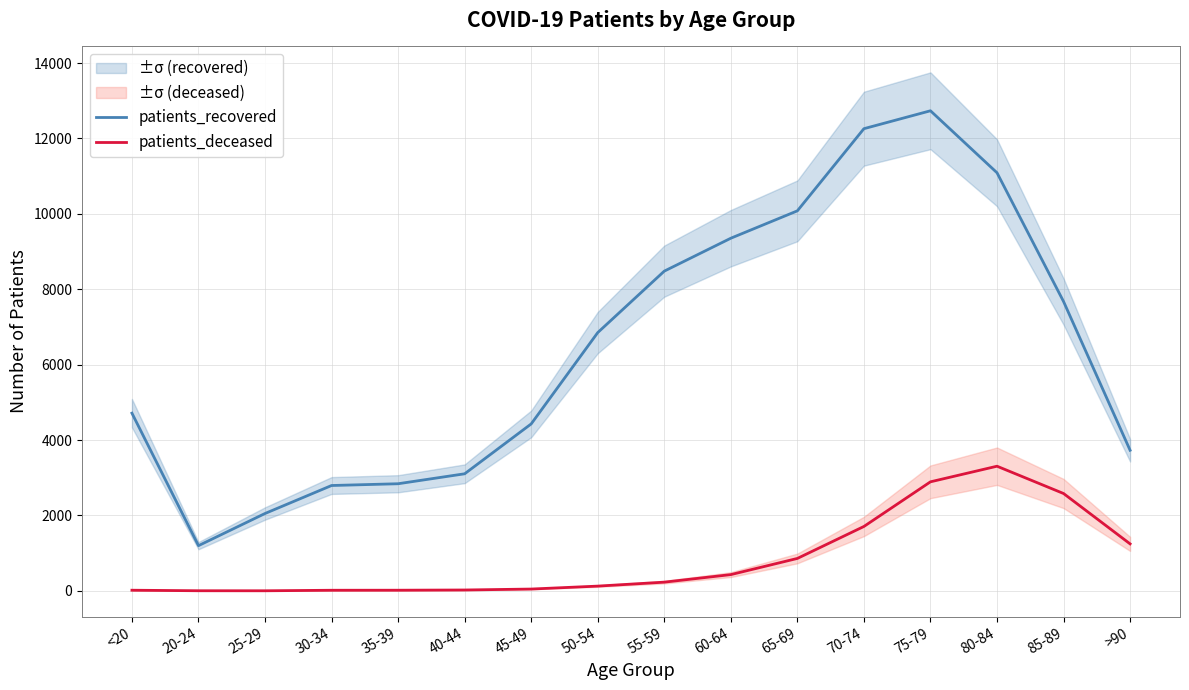

What is the difference between the patients_recovered values at 55-59 and 40-44?

5375